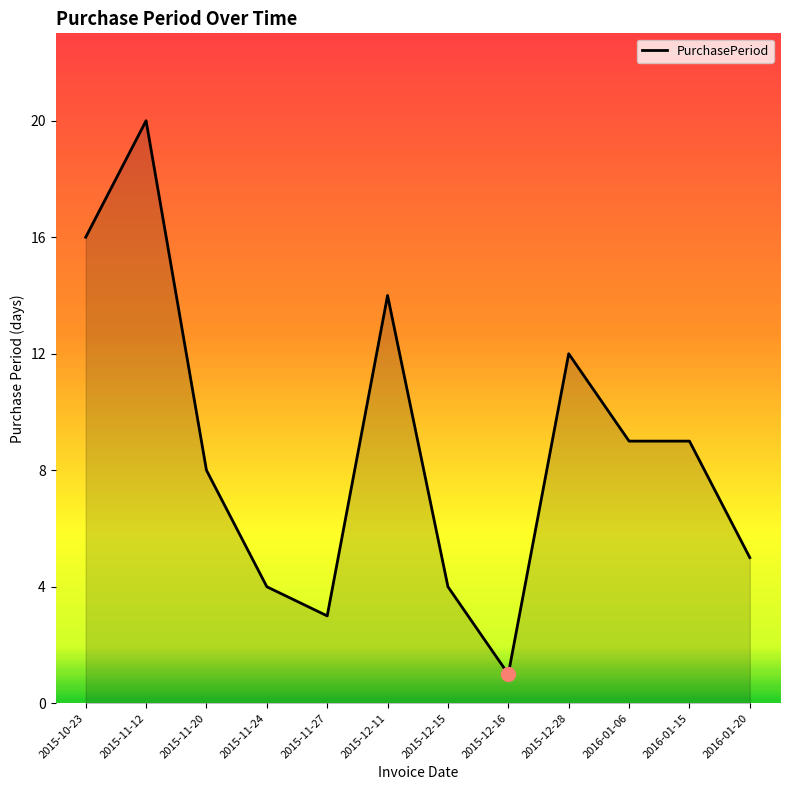

What is the sum of all values?

105